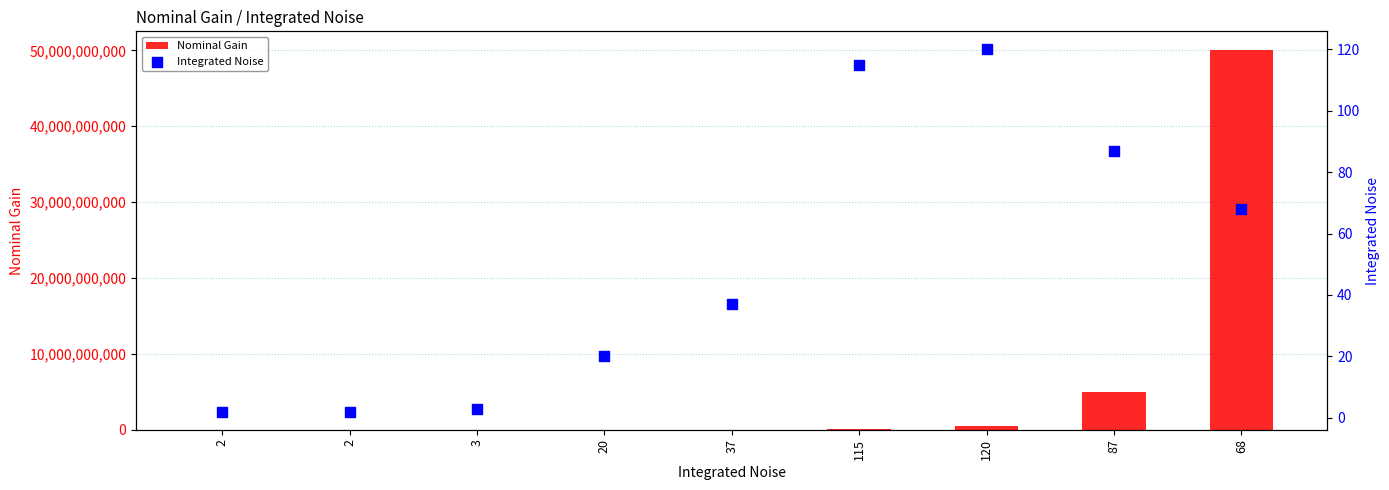

At which category is the sum across all series the highest?

68